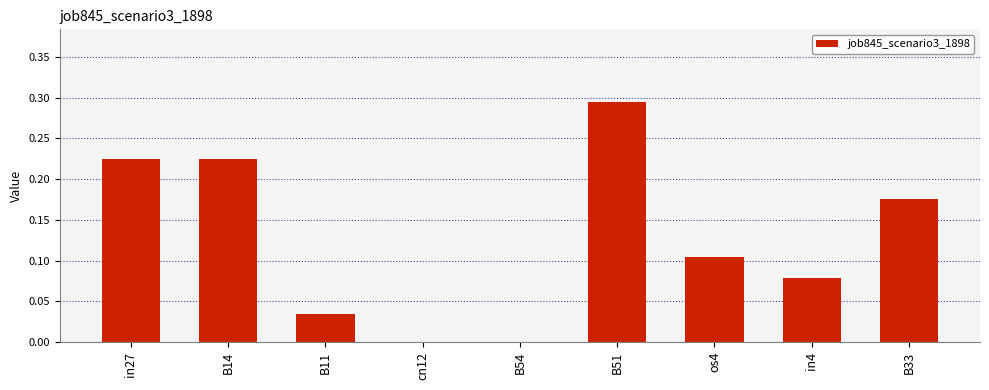

The value at B11 is 0.0. True or false?

True